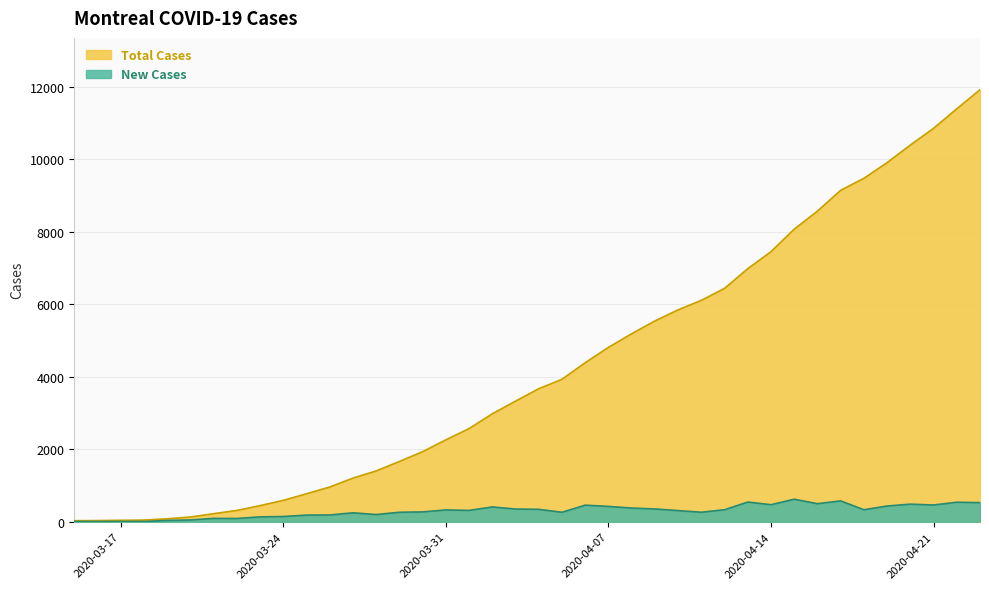

Which series has the widest spread of values?

Total Cases